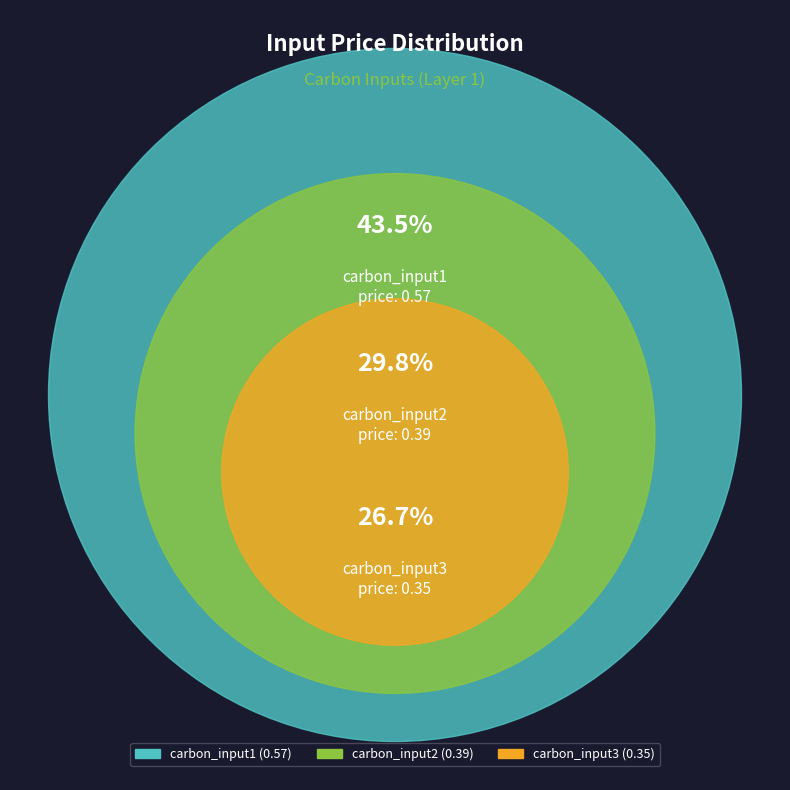

Which has a higher value, carbon_input3 or carbon_input2?

carbon_input2